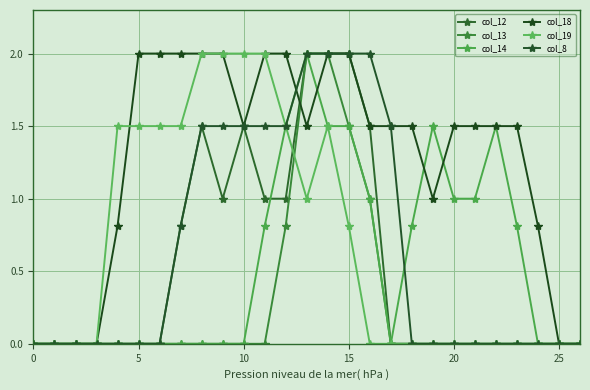

Reading left to right, list all the values displayed in this chart.

col_12: 0.0	0.0	0.0	0.0	0.0	0.0	0.0	0.8	1.5	1.0	1.5	1.0	1.0	2.0	2.0	2.0	1.5	0.0	0.0	0.0	0.0	0.0	0.0	0.0	0.0	0.0	0.0
col_13: 0.0	0.0	0.0	0.0	0.0	0.0	0.0	0.0	0.0	0.0	0.0	0.0	0.8	2.0	2.0	1.5	1.0	0.0	0.0	0.0	0.0	0.0	0.0	0.0	0.0	0.0	0.0
col_14: 0.0	0.0	0.0	0.0	0.0	0.0	0.0	0.0	0.0	0.0	0.0	0.8	1.5	2.0	1.5	1.5	1.0	0.0	0.8	1.5	1.0	1.0	1.5	0.8	0.0	0.0	0.0
col_18: 0.0	0.0	0.0	0.0	0.8	2.0	2.0	2.0	2.0	2.0	1.5	2.0	2.0	1.5	2.0	2.0	1.5	1.5	1.5	1.0	1.5	1.5	1.5	1.5	0.8	0.0	0.0
col_19: 0.0	0.0	0.0	0.0	1.5	1.5	1.5	1.5	2.0	2.0	2.0	2.0	1.5	1.0	1.5	0.8	0.0	0.0	0.0	0.0	0.0	0.0	0.0	0.0	0.0	0.0	0.0
col_8: 0.0	0.0	0.0	0.0	0.0	0.0	0.0	0.8	1.5	1.5	1.5	1.5	1.5	2.0	2.0	2.0	2.0	1.5	0.0	0.0	0.0	0.0	0.0	0.0	0.0	0.0	0.0